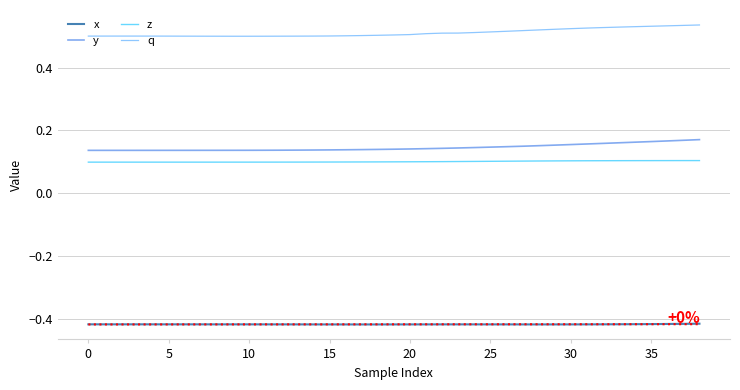

Between 14 and 15, which series saw the biggest shift?

y